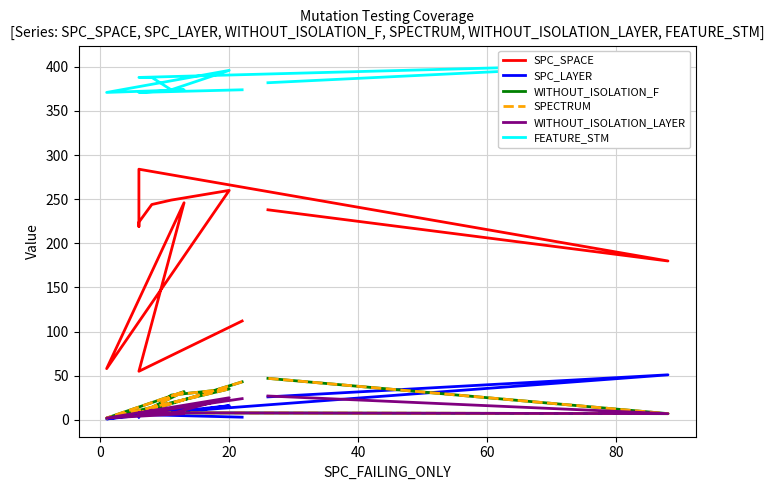

True or false: SPC_LAYER and SPC_SPACE intersect in this chart.

False